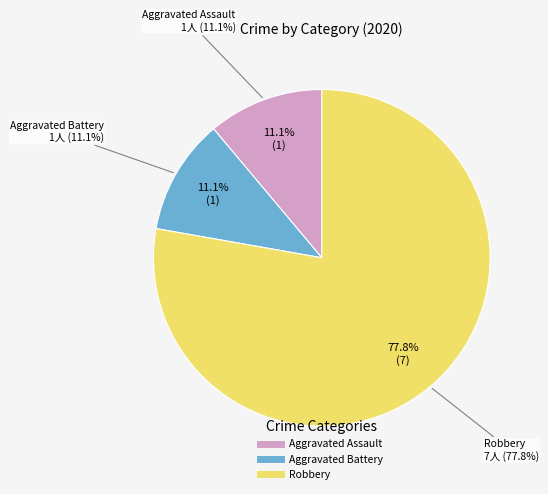

How many segments does this pie chart have?

3